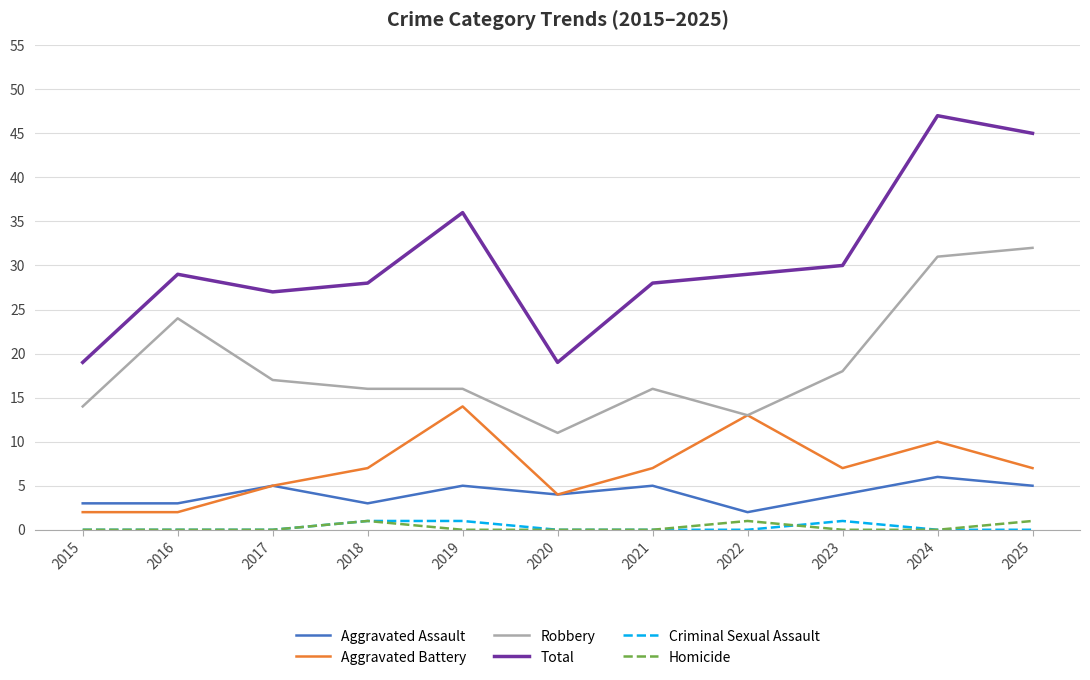

True or false: Homicide and Aggravated Battery cross at least once.

False